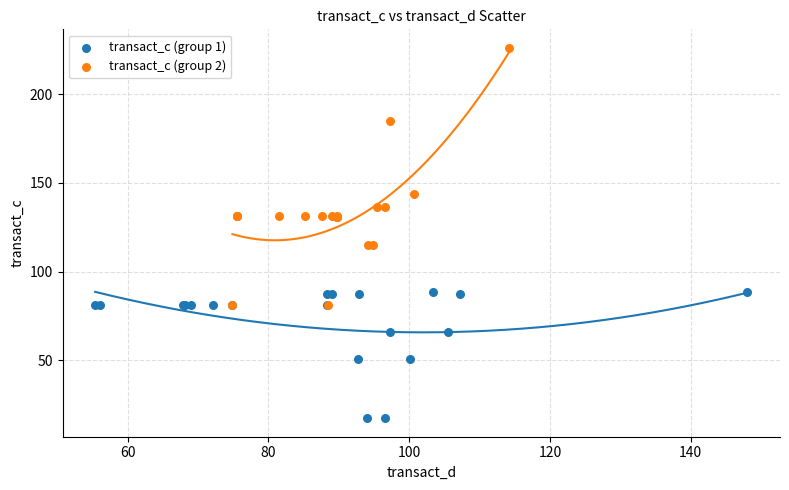

Which series has the widest spread of Y values?

transact_c (group 2)